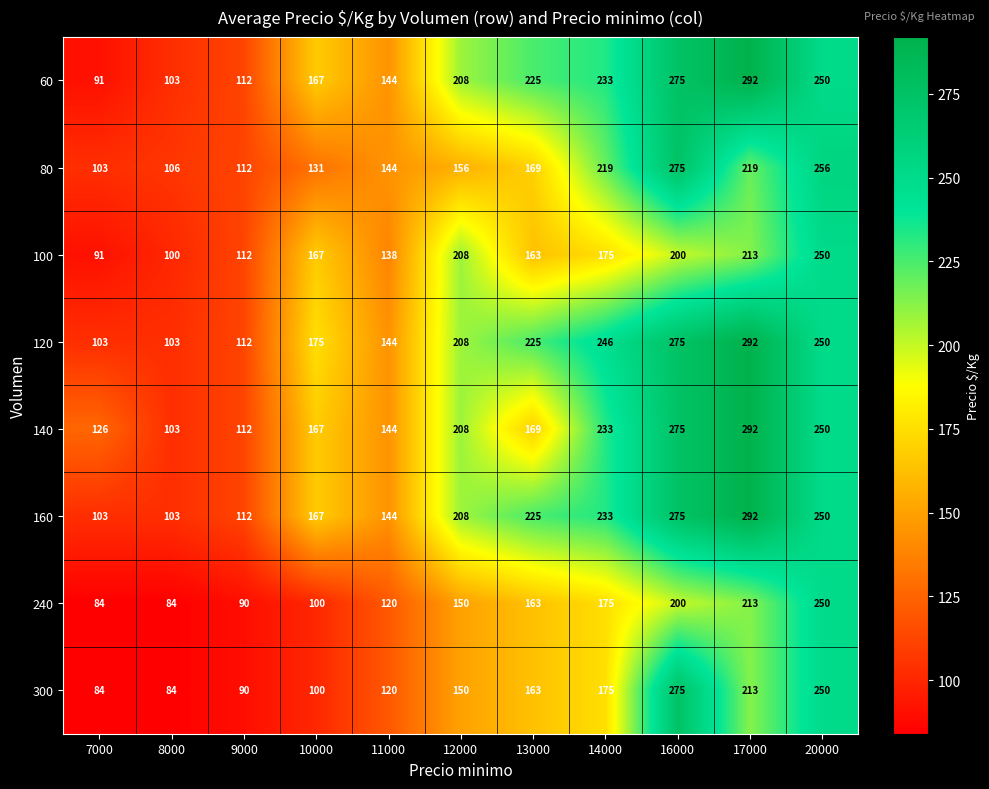

Which category has the lowest value in the 140 series?

8000